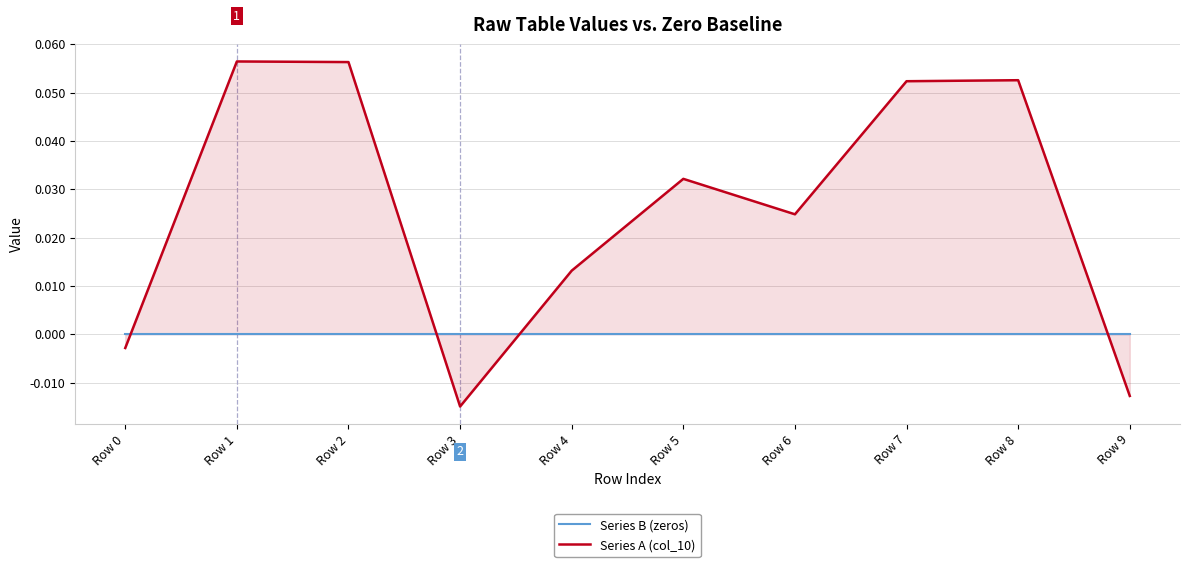

Rank the series at Row 2 from highest to lowest value.

Series A (col_10), Series B (zeros)